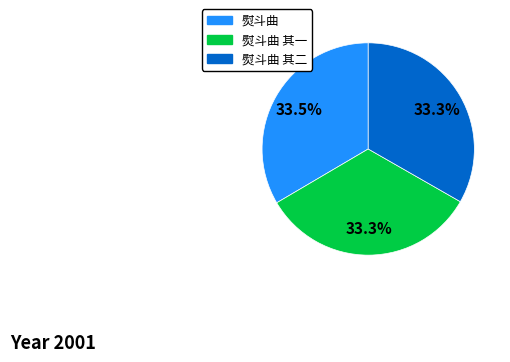

Does any single category account for the majority?

No